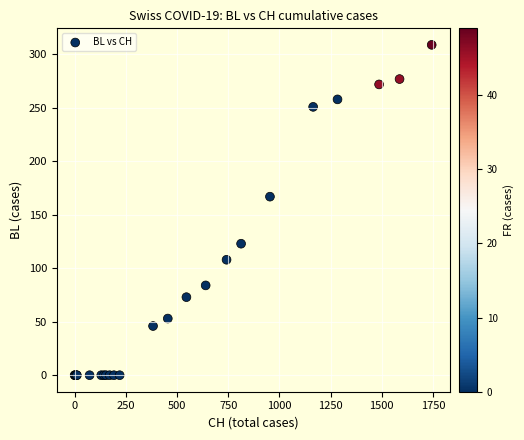

What Y value in the scatter plot is closest to 154?

167